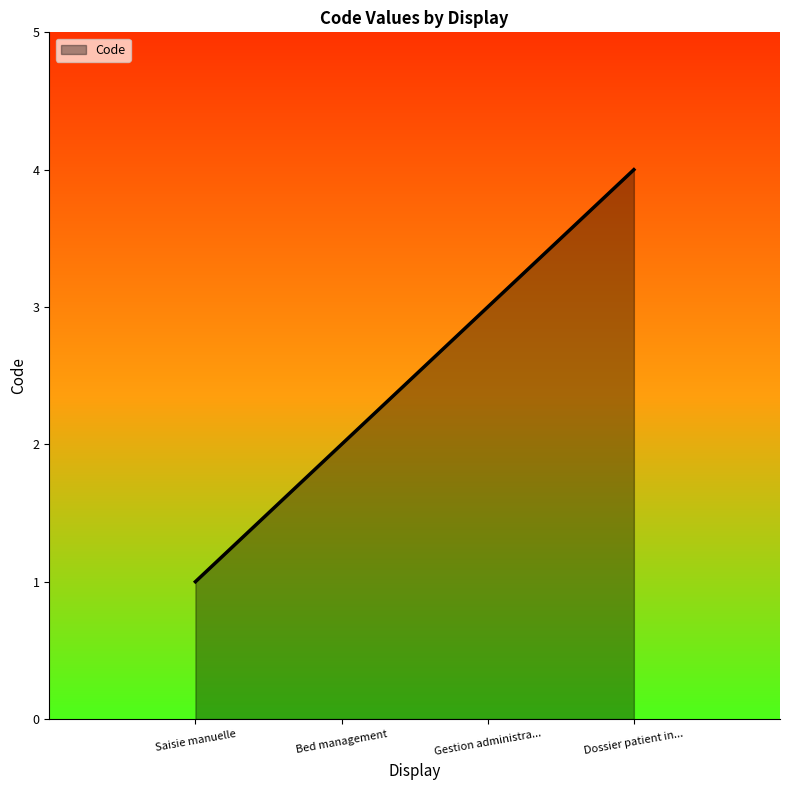

What is the difference between the maximum and second lowest values?

2